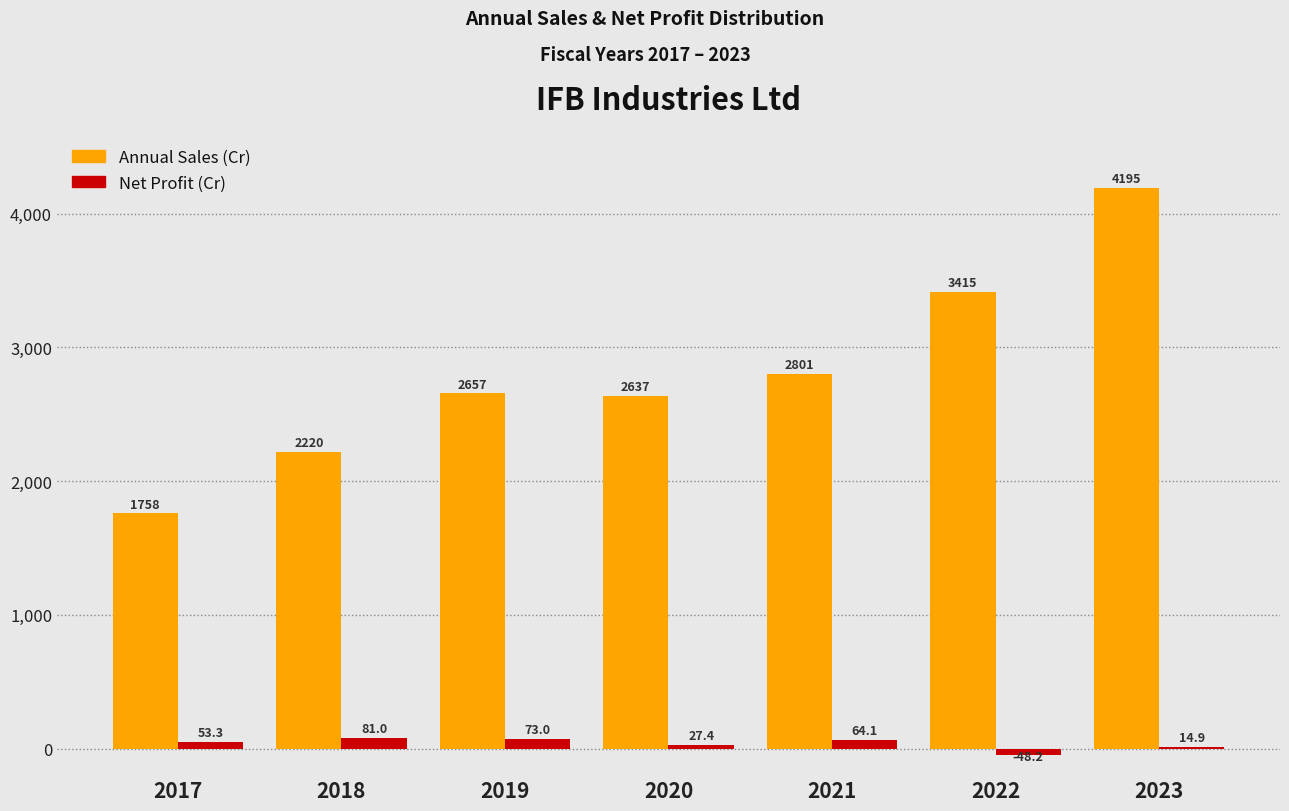

At which category is the sum across all series the highest?

2023